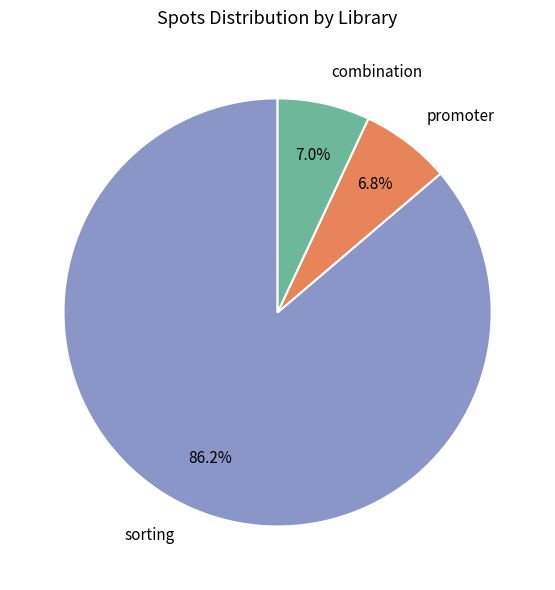

Which slice is the largest?

sorting